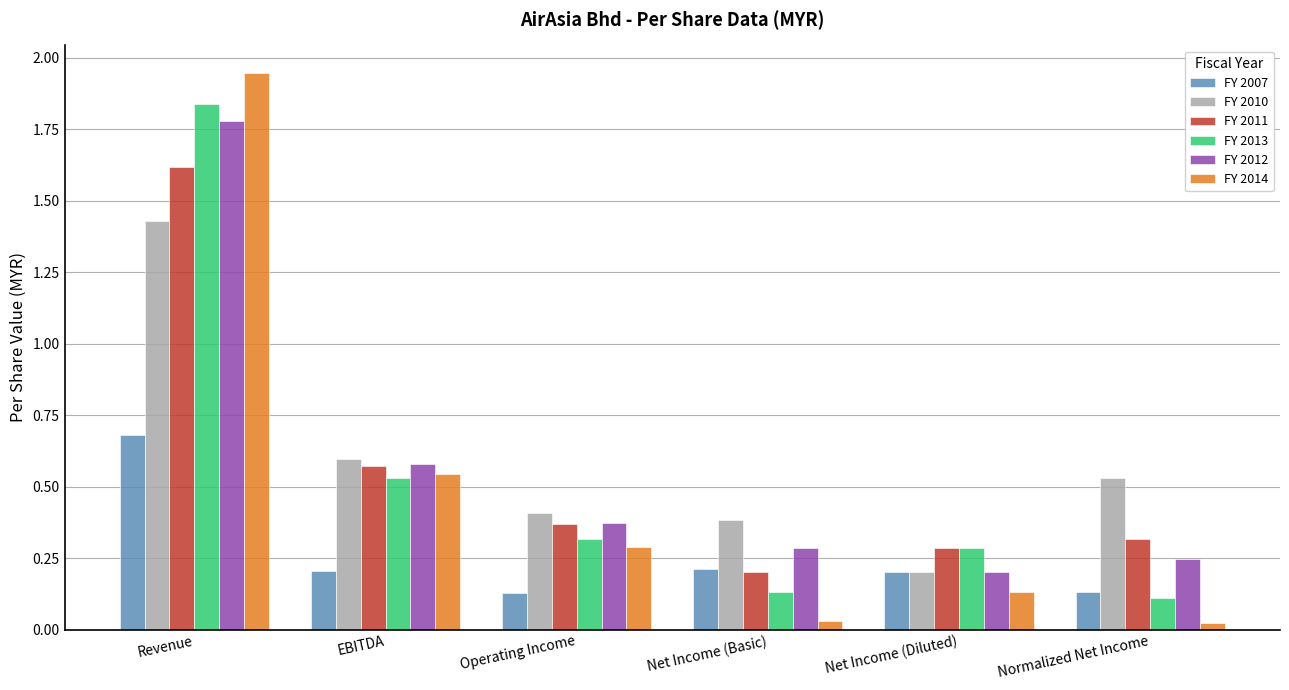

What is the value of the FY 2011 bar at the 5th from the left?

0.3